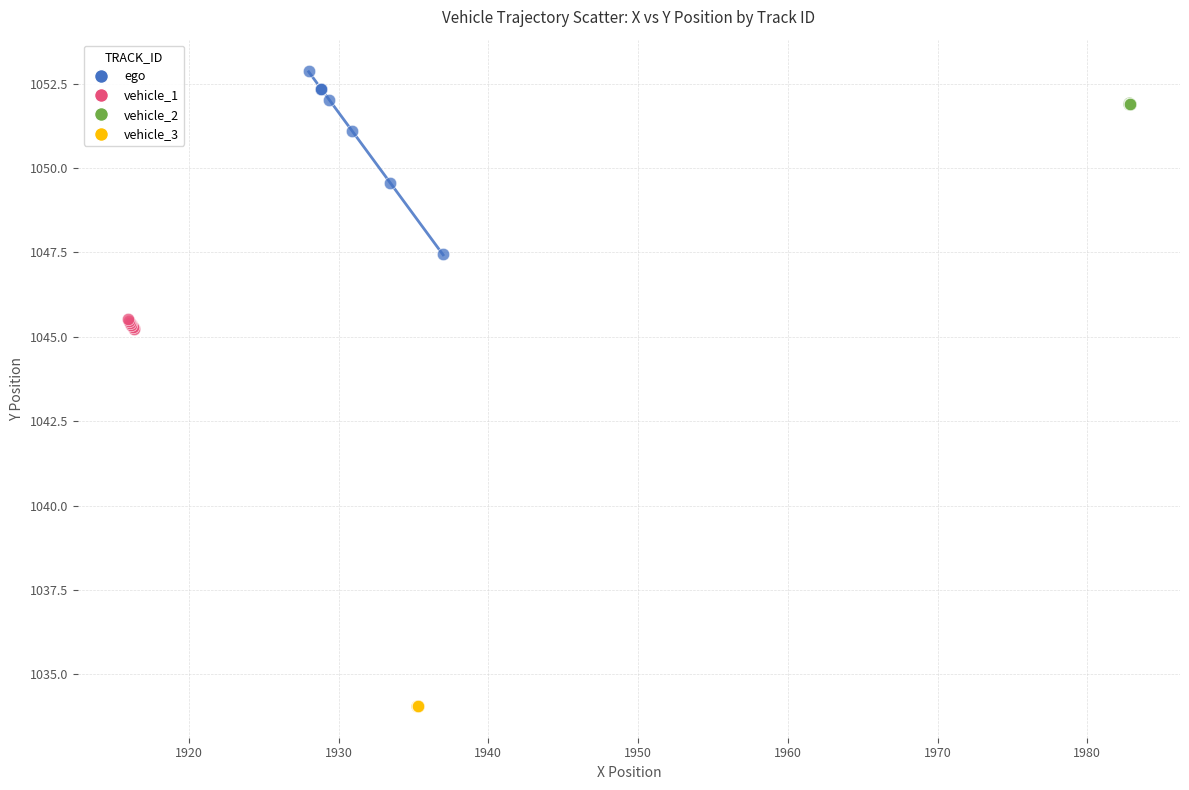

Which series has the largest Y range (max minus min)?

ego